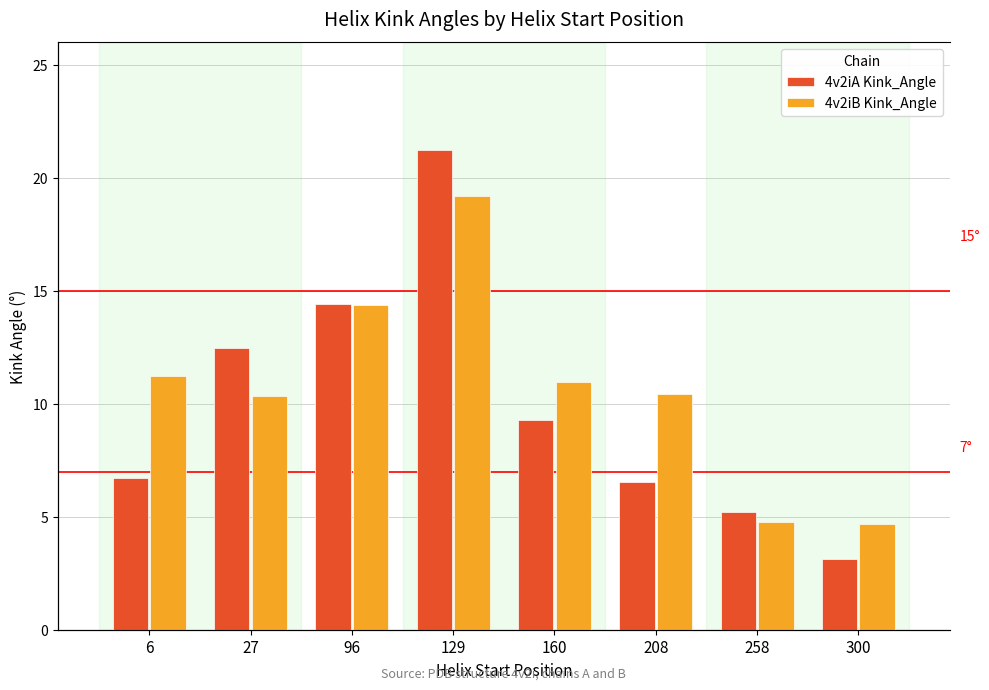

What is the difference between the maximum and minimum values in the 4v2iA Kink_Angle series?

18.1